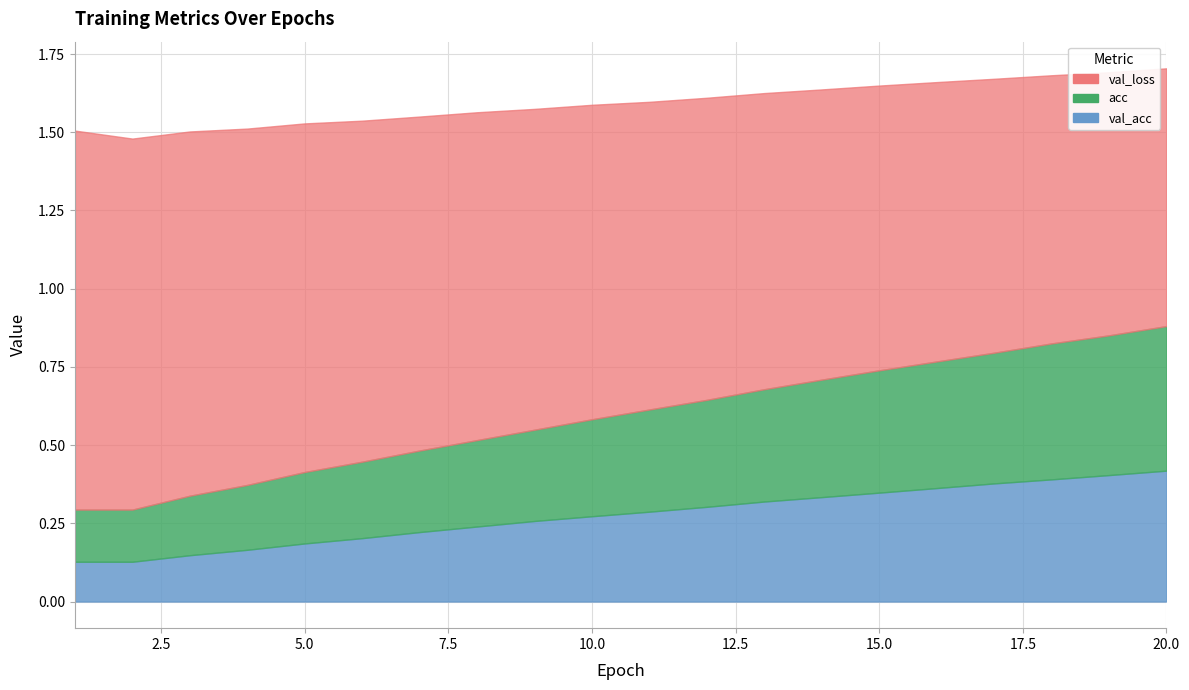

What is the difference between the second highest and second lowest values in the loss series?

0.4